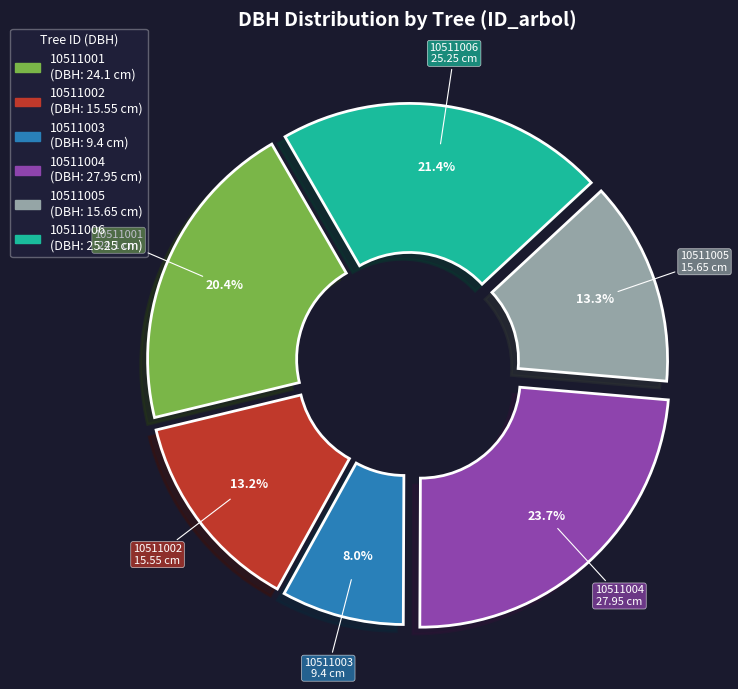

To the nearest percent, what percentage of the pie is 10511004?

24%